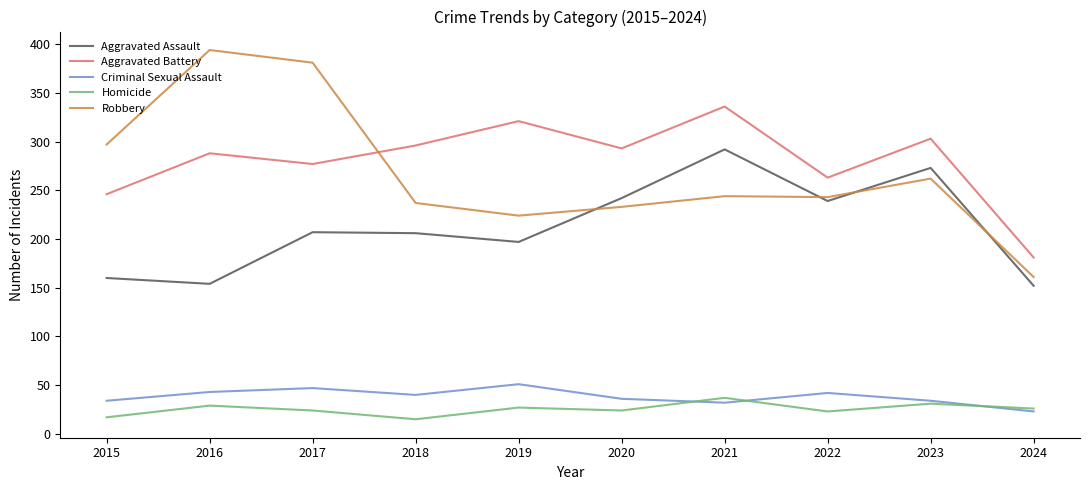

Rank the series at 2018 from lowest to highest value.

Homicide, Criminal Sexual Assault, Aggravated Assault, Robbery, Aggravated Battery